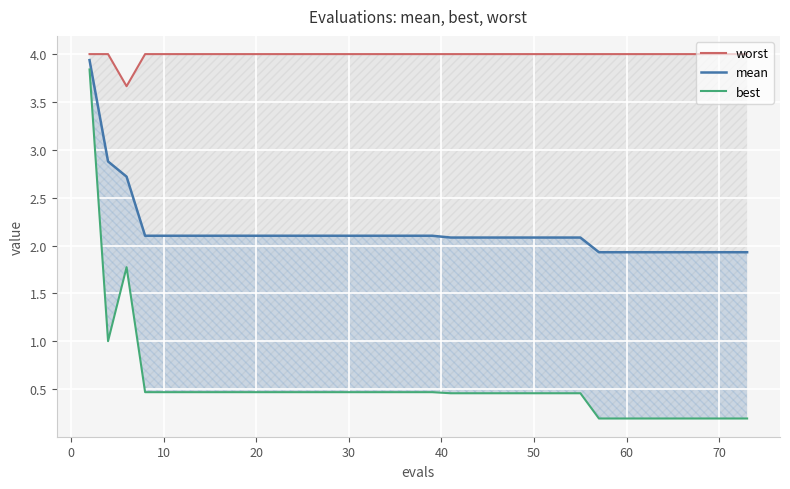

Reading left to right, list all the values displayed in this chart.

worst: 4.0	4.0	3.7	4.0	4.0	4.0	4.0	4.0	4.0	4.0	4.0	4.0	4.0	4.0	4.0	4.0	4.0	4.0	4.0	4.0	4.0	4.0	4.0	4.0	4.0	4.0	4.0	4.0	4.0	4.0	4.0	4.0	4.0	4.0	4.0	4.0	4.0	4.0	4.0	4.0
mean: 3.9	2.9	2.7	2.1	2.1	2.1	2.1	2.1	2.1	2.1	2.1	2.1	2.1	2.1	2.1	2.1	2.1	2.1	2.1	2.1	2.1	2.1	2.1	2.1	2.1	2.1	2.1	2.1	2.1	1.9	1.9	1.9	1.9	1.9	1.9	1.9	1.9	1.9	1.9	1.9
best: 3.8	1.0	1.8	0.5	0.5	0.5	0.5	0.5	0.5	0.5	0.5	0.5	0.5	0.5	0.5	0.5	0.5	0.5	0.5	0.5	0.5	0.5	0.5	0.5	0.5	0.5	0.5	0.5	0.5	0.2	0.2	0.2	0.2	0.2	0.2	0.2	0.2	0.2	0.2	0.2